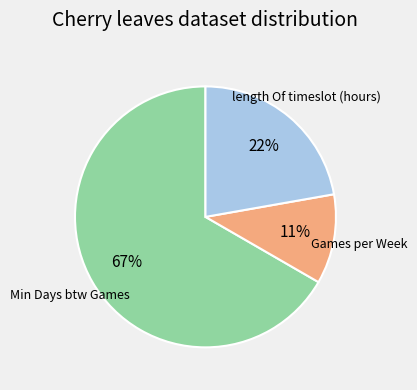

Is there any slice that represents more than half of the pie?

Yes